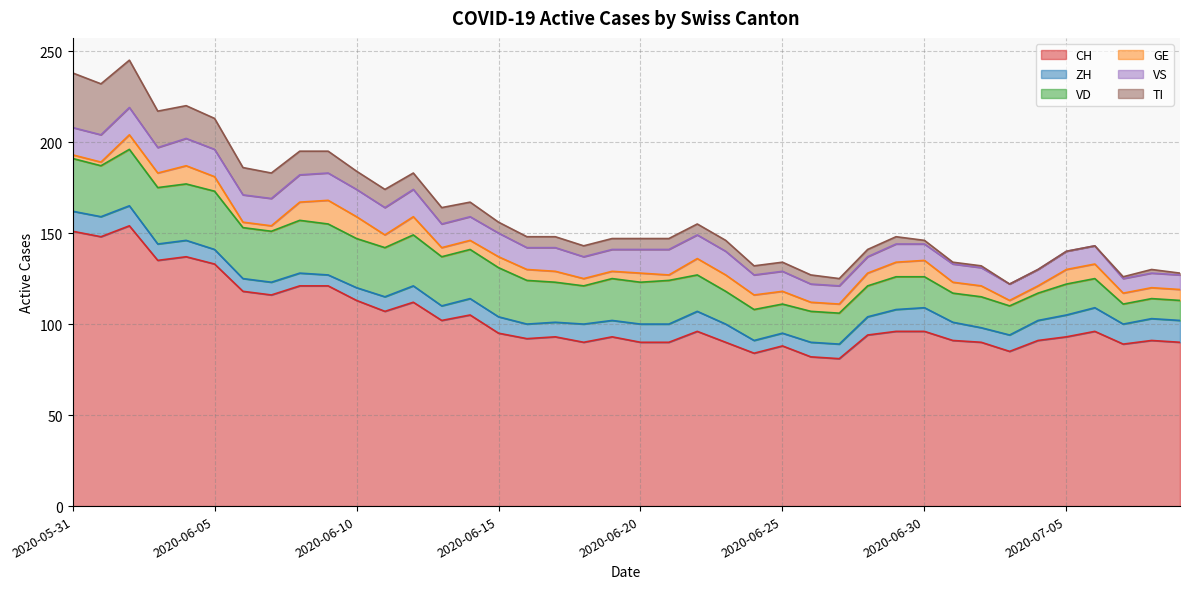

Reading left to right, extract all data points from this chart.

CH: 151	148	154	135	137	133	118	116	121	121	113	107	112	102	105	95	92	93	90	93	90	90	96	90	84	88	82	81	94	96	96	91	90	85	91	93	96	89	91	90
ZH: 11	11	11	9	9	8	7	7	7	6	7	8	9	8	9	9	8	8	10	9	10	10	11	10	7	7	8	8	10	12	13	10	8	9	11	12	13	11	12	12
VD: 29	28	31	31	31	32	28	28	29	28	27	27	28	27	27	27	24	22	21	23	23	24	20	18	17	16	17	17	17	18	17	16	17	16	15	17	16	11	11	11
GE: 2	2	8	8	10	8	3	3	10	13	12	7	10	5	5	6	6	6	4	4	5	3	9	9	8	7	5	5	7	8	9	6	6	3	4	8	8	6	6	6
VS: 15	15	15	14	15	15	15	15	15	15	15	15	15	13	13	13	12	13	12	12	13	14	13	13	11	11	10	10	9	10	9	10	10	9	9	10	10	8	8	8
TI: 30	28	26	20	18	17	15	14	13	12	10	10	9	9	8	6	6	6	6	6	6	6	6	6	5	5	5	4	4	4	2	1	1	0	0	0	0	1	2	1